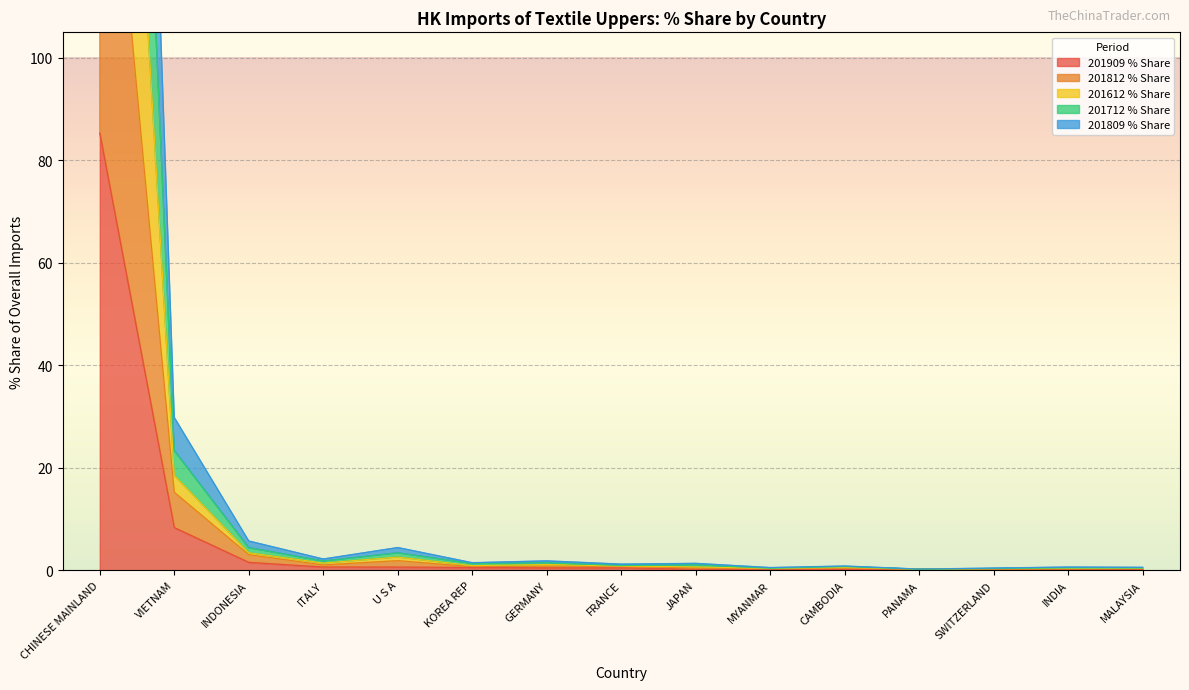

How many distinct data groups are displayed?

5